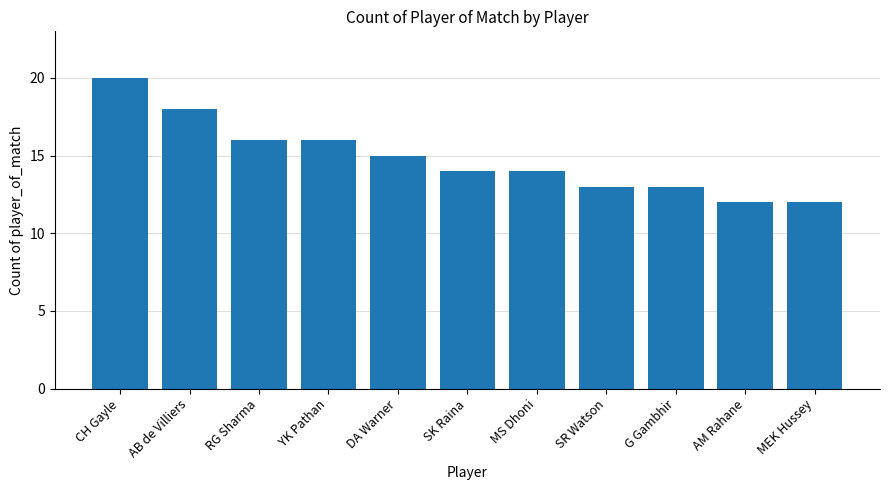

What is the label of the 11th bar from the left?

MEK Hussey